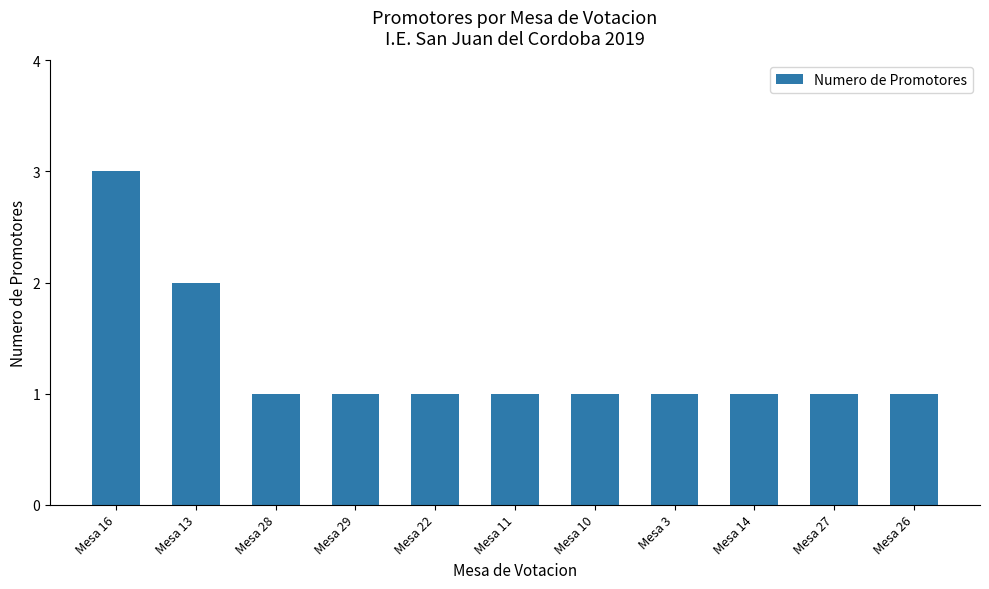

What is the ratio of the value at Mesa 16 to the value at Mesa 28?

3.0